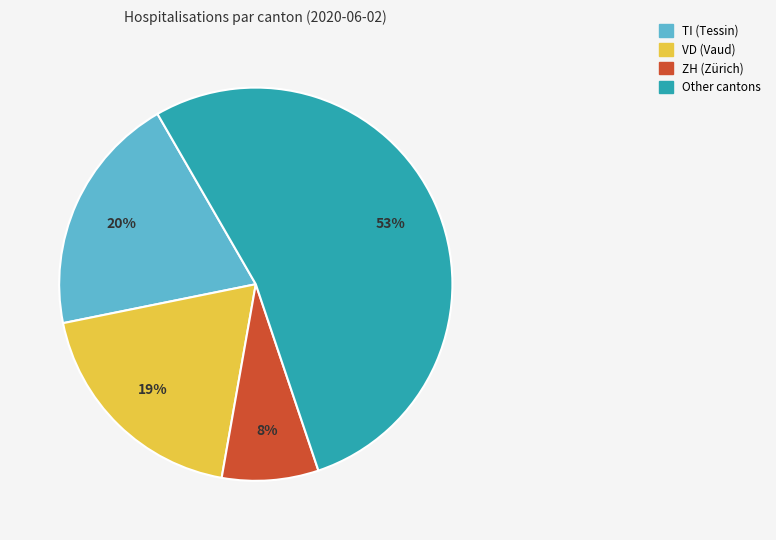

To the nearest percent, what is the average slice percentage?

25%